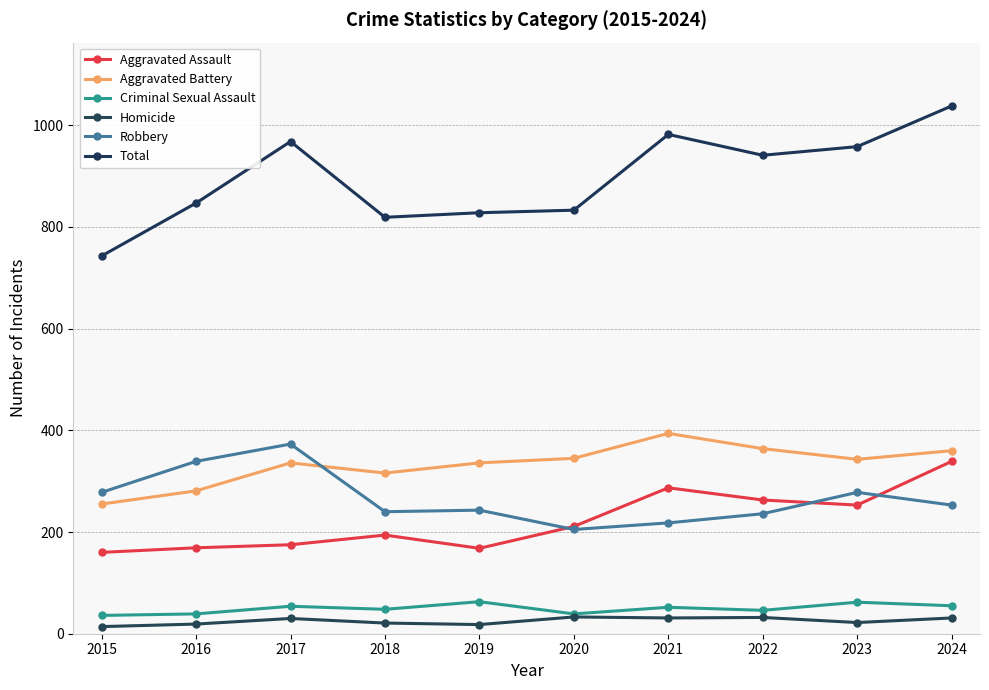

Which has a higher value, 2016 or 2021?

2021